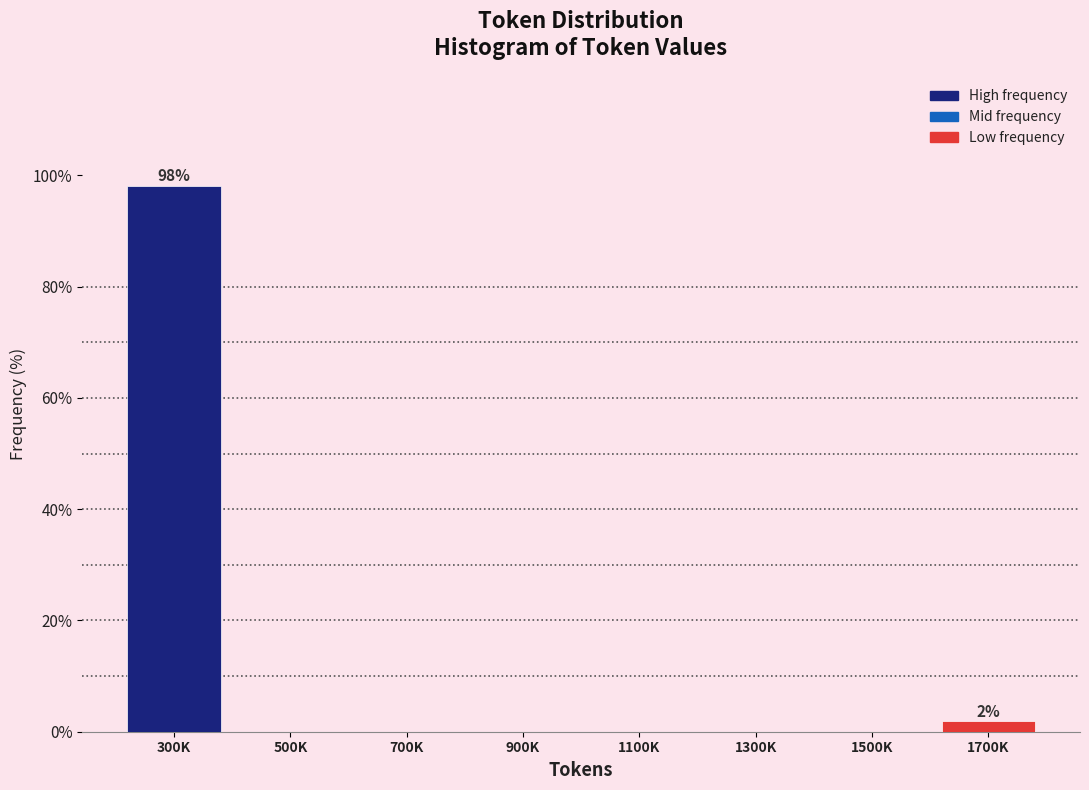

Reading left to right, transcribe all the data shown in this chart.

300K=98.1	500K=0.0	700K=0.0	900K=0.0	1100K=0.0	1300K=0.0	1500K=0.0	1700K=1.9